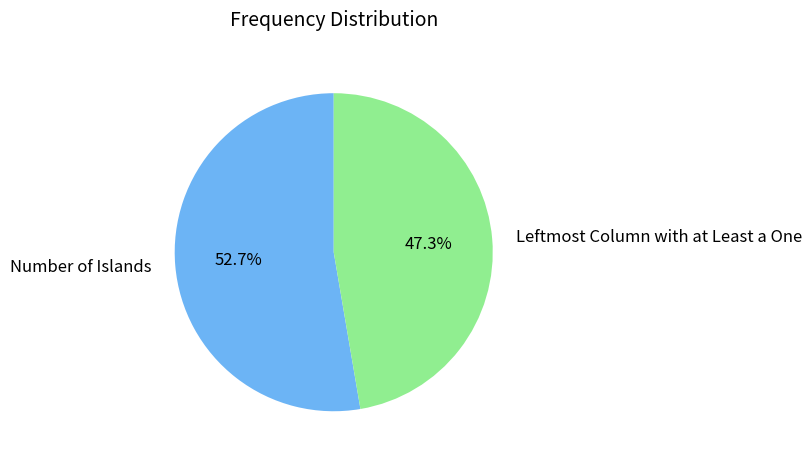

To the nearest percent, what is the difference between the Leftmost Column with at Least a One and Number of Islands slice percentages?

5%